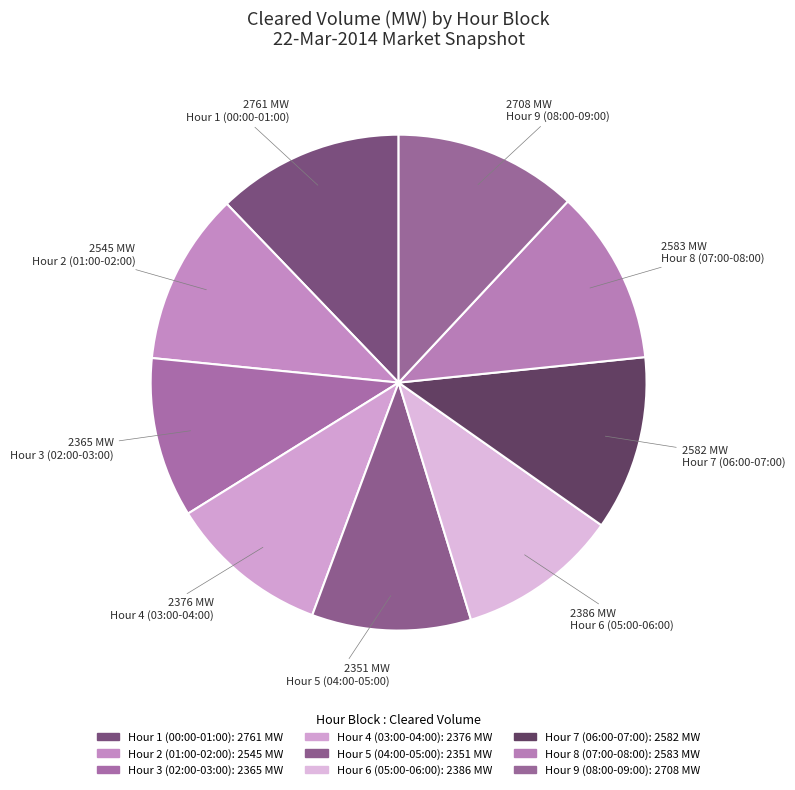

To the nearest percent, what is the combined percentage of Hour 9 (08:00-09:00) and Hour 4 (03:00-04:00)?

22%